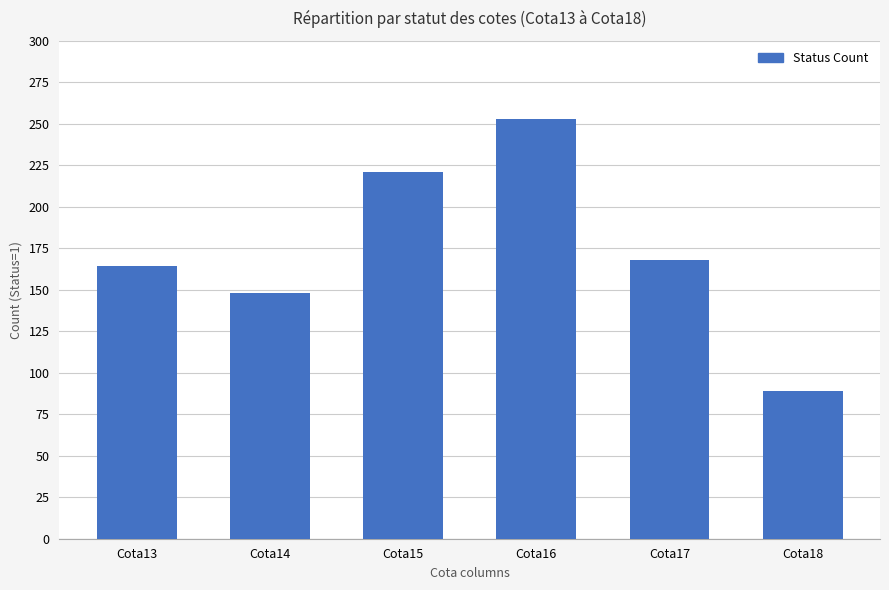

Is it true that the value at Cota14 is 148?

True